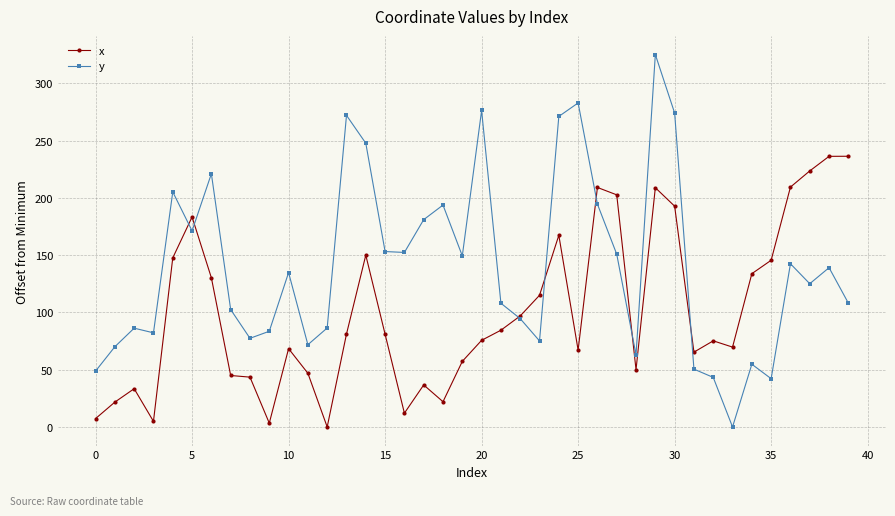

Is this an area chart (filled region under the line)?

No